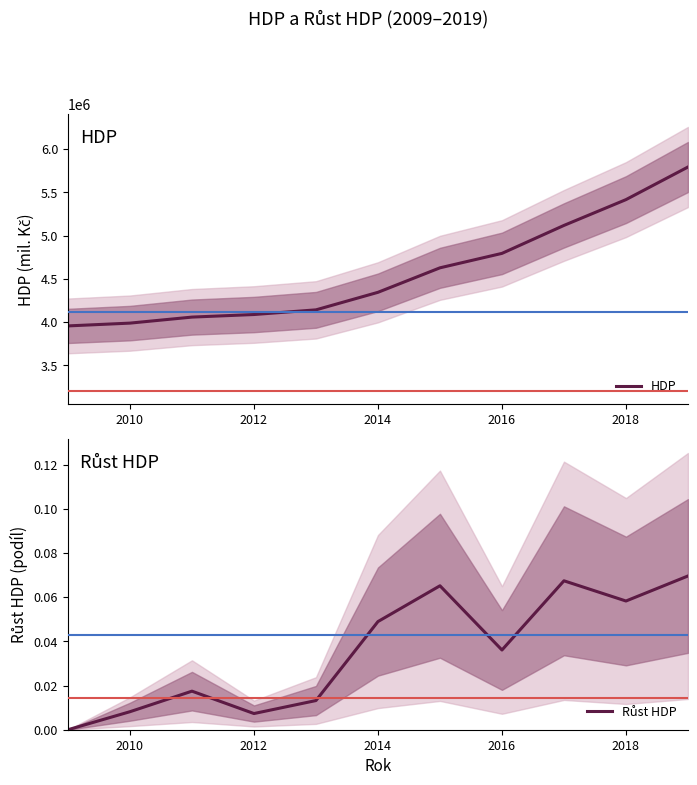

How many lines are shown in the chart?

2